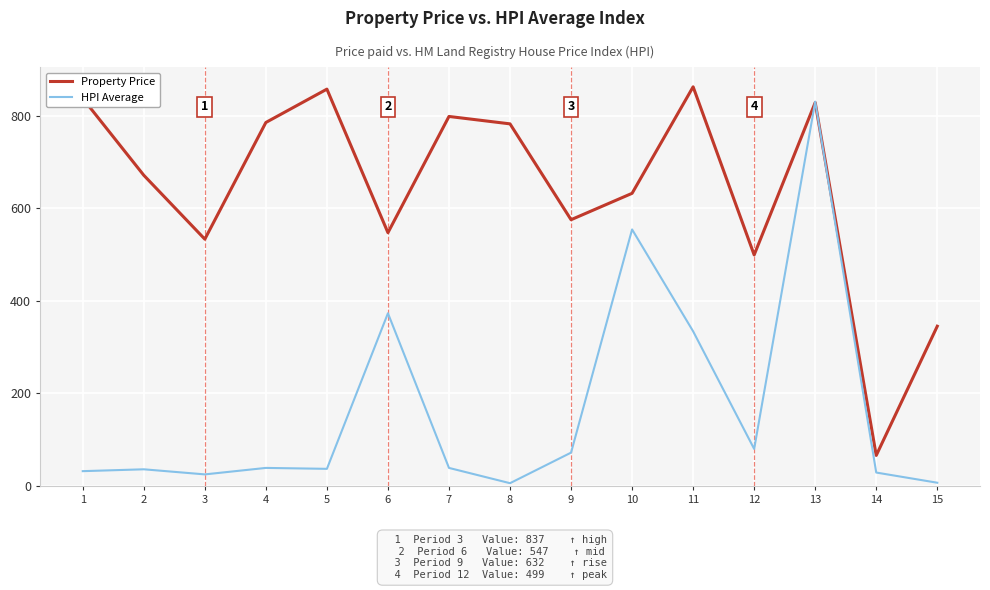

Count the number of categories in the chart.

15